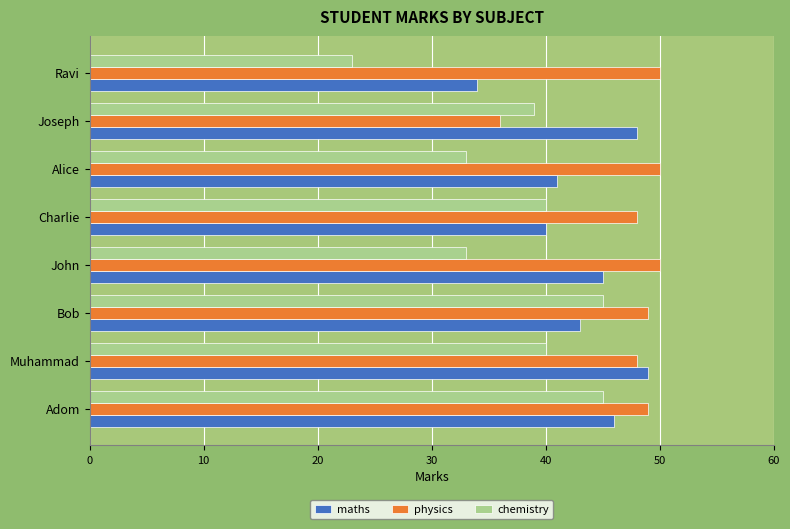

What is the total value across all series at Charlie?

128